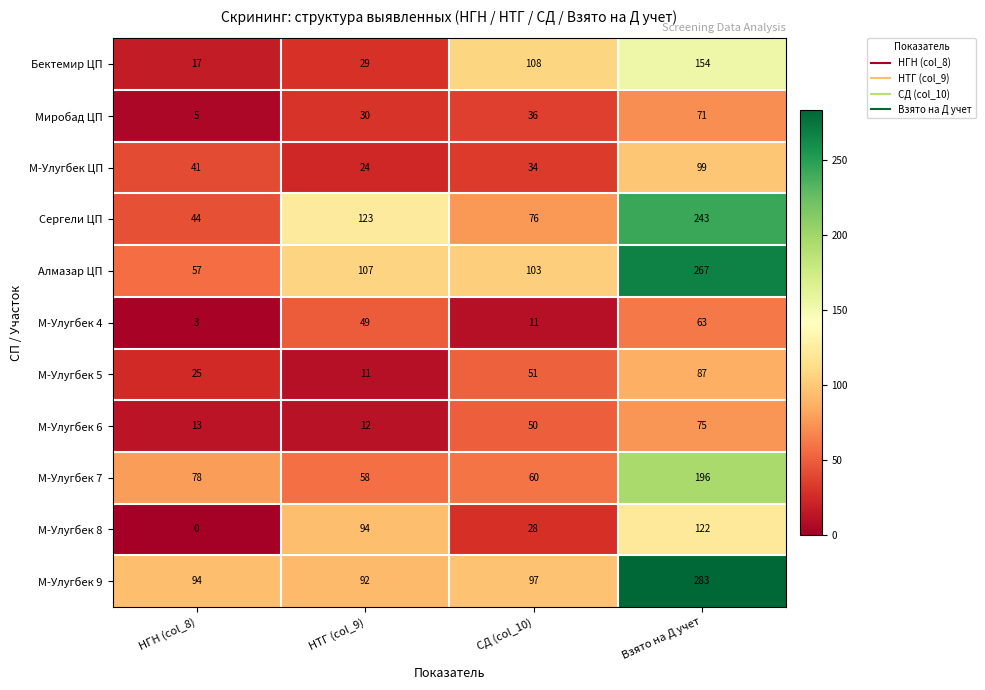

What value does the М-Улугбек 8 series have at СД (col_10), to the nearest 10?

30